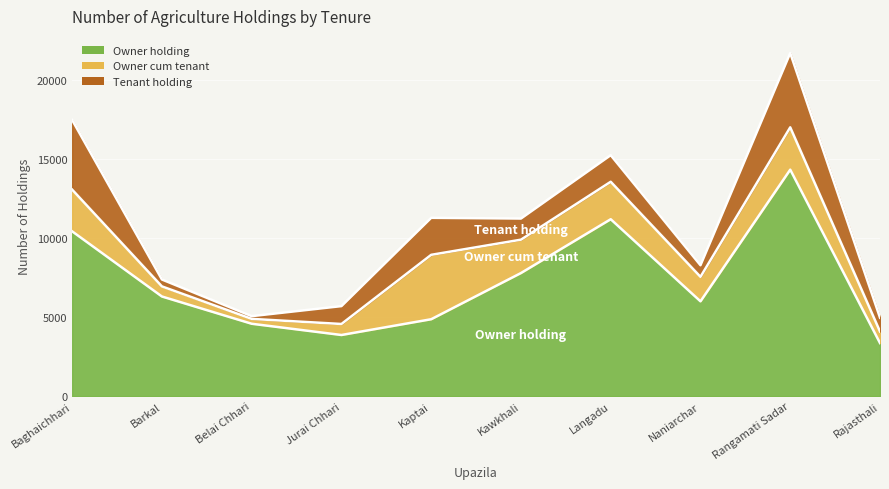

Which series has the largest range (max minus min)?

Owner holding